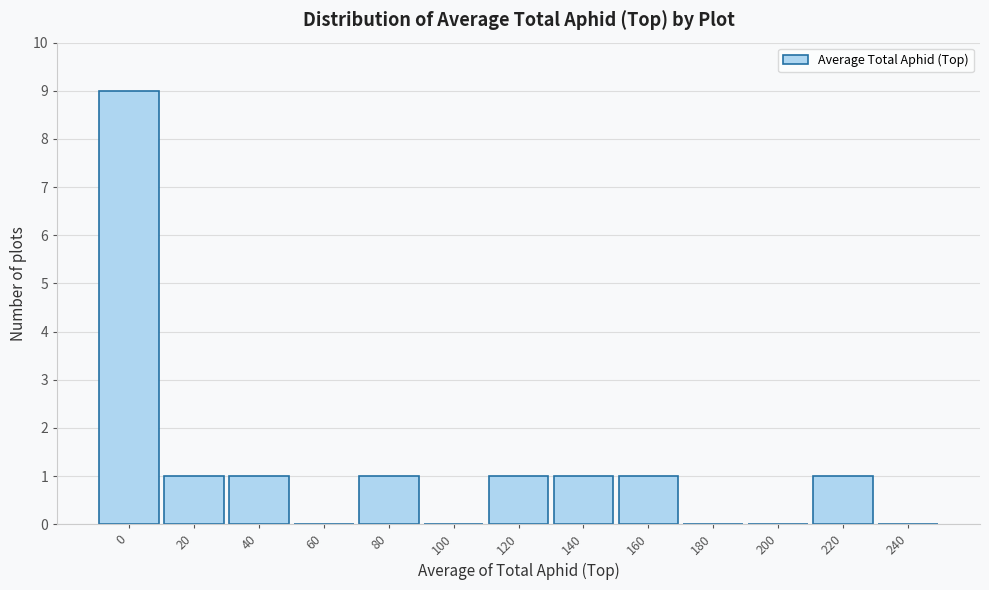

Reading left to right, extract all data points from this chart.

0=9	20=1	40=1	60=0	80=1	100=0	120=1	140=1	160=1	180=0	200=0	220=1	240=0